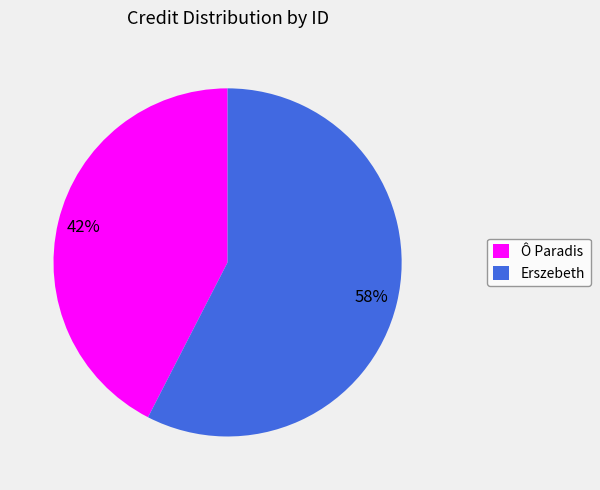

To the nearest percent, what is the combined percentage of Ô Paradis and Erszebeth?

100%